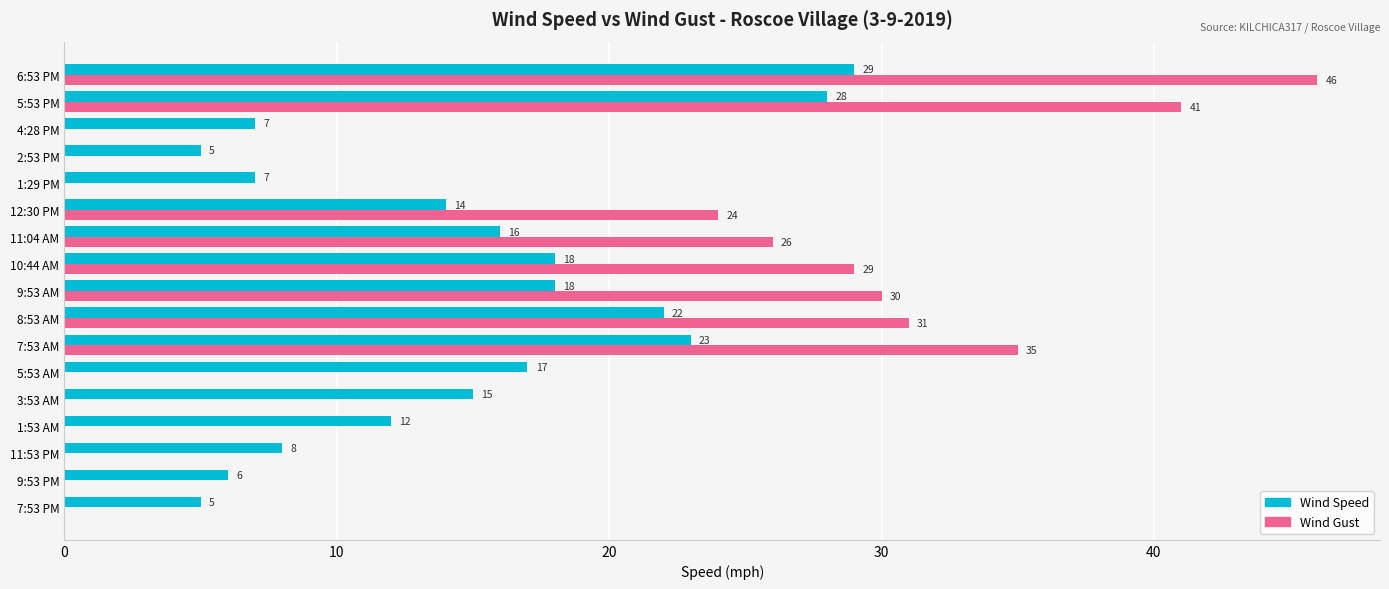

What is the sum of all Wind Speed values?

250